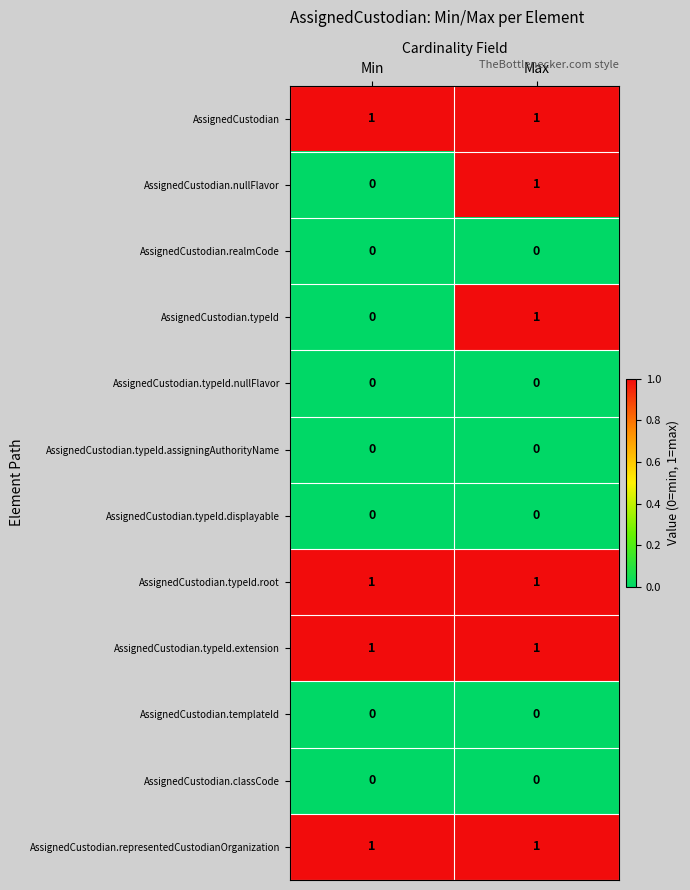

Reading left to right, extract all data points from this chart.

AssignedCustodian: 1	1
AssignedCustodian.nullFlavor: 0	1
AssignedCustodian.realmCode: 0	0
AssignedCustodian.typeId: 0	1
AssignedCustodian.typeId.nullFlavor: 0	0
AssignedCustodian.typeId.assigningAuthorityName: 0	0
AssignedCustodian.typeId.displayable: 0	0
AssignedCustodian.typeId.root: 1	1
AssignedCustodian.typeId.extension: 1	1
AssignedCustodian.templateId: 0	0
AssignedCustodian.classCode: 0	0
AssignedCustodian.representedCustodianOrganization: 1	1